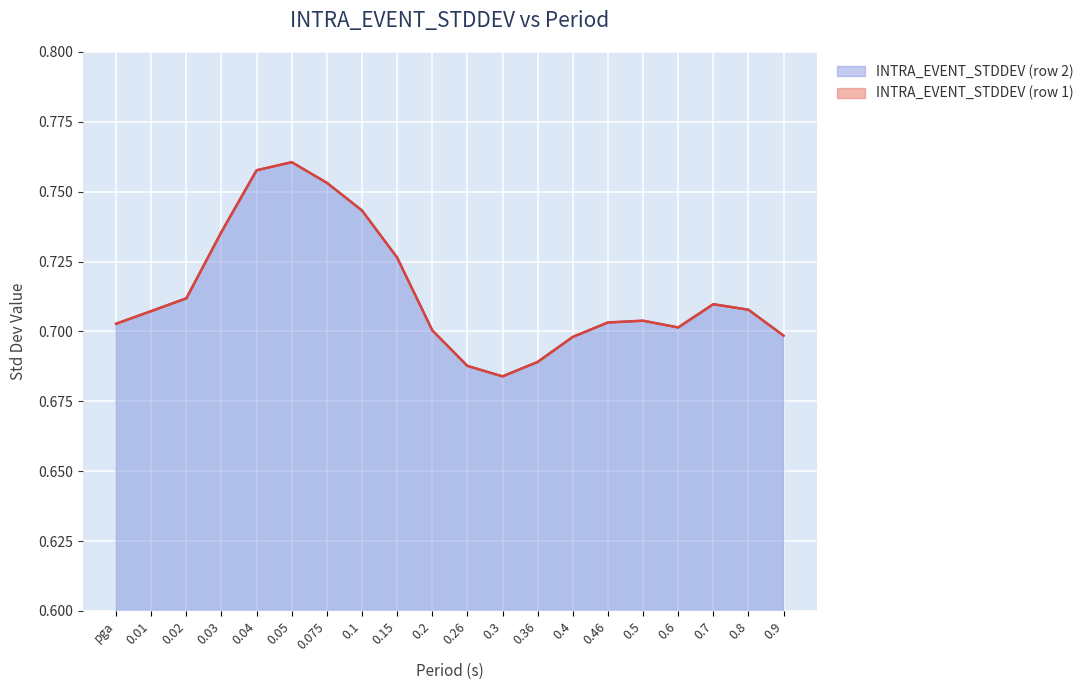

Does the chart display data point markers on the line(s)?

No